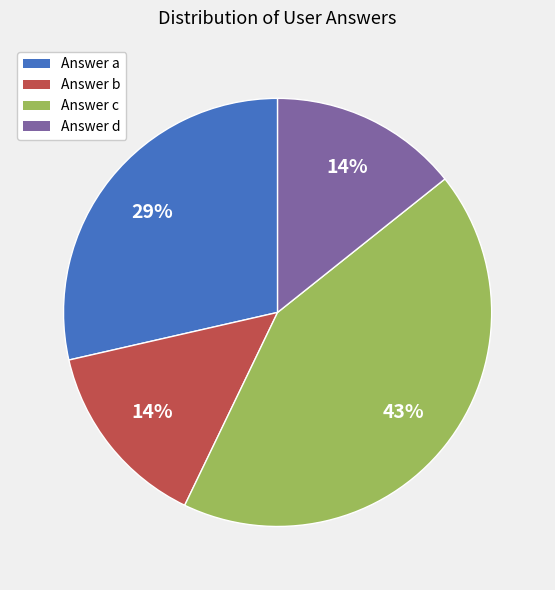

To the nearest percent, what is the average slice percentage?

25%